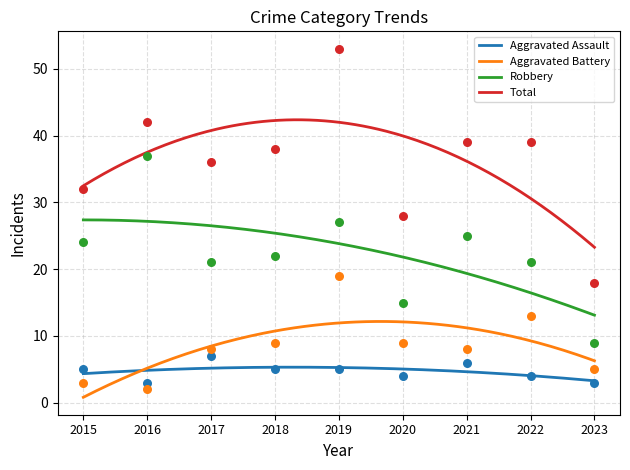

At which category is the sum across all series the highest?

2019